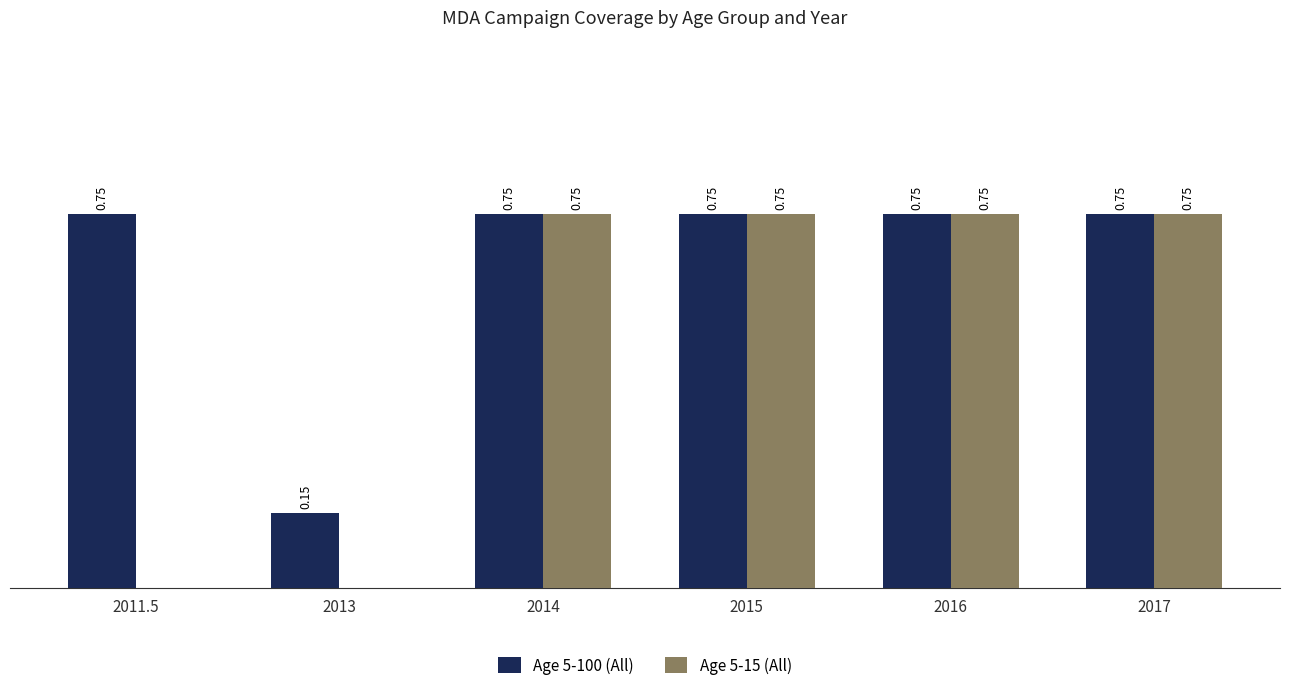

Between 2013 and 2016, which series saw the biggest shift?

Age 5-15 (All)